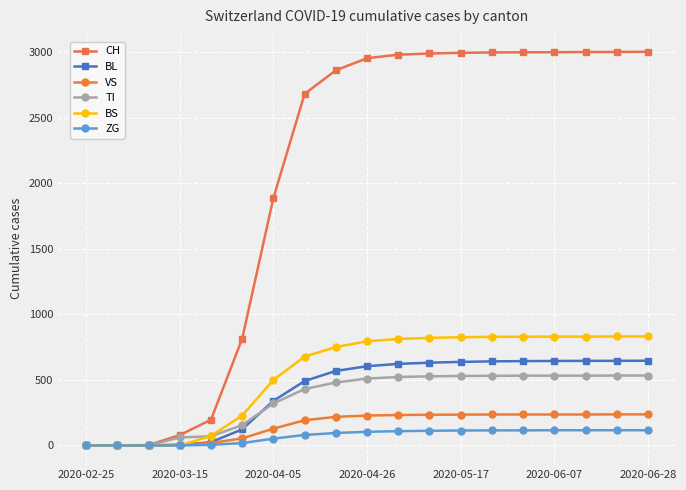

What is the average value of the CH series?

2022